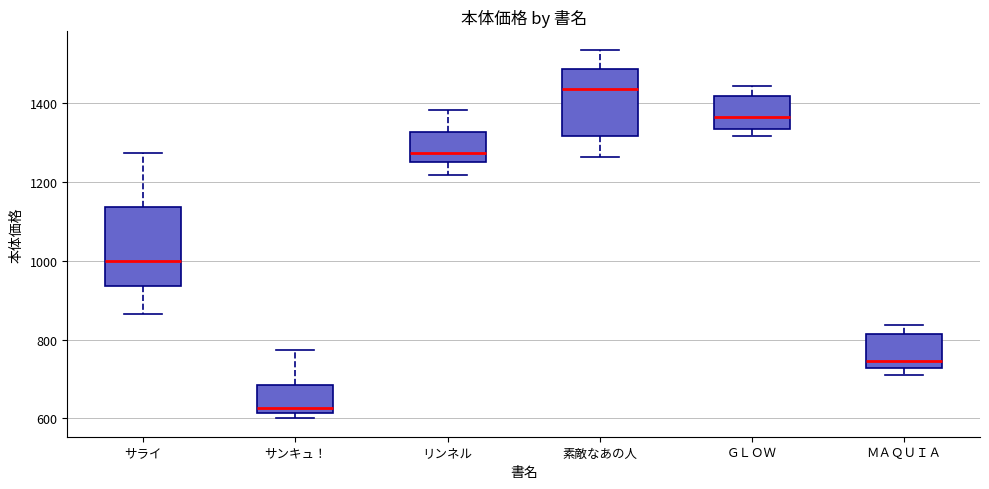

Which box's median line is the lowest?

サンキュ！